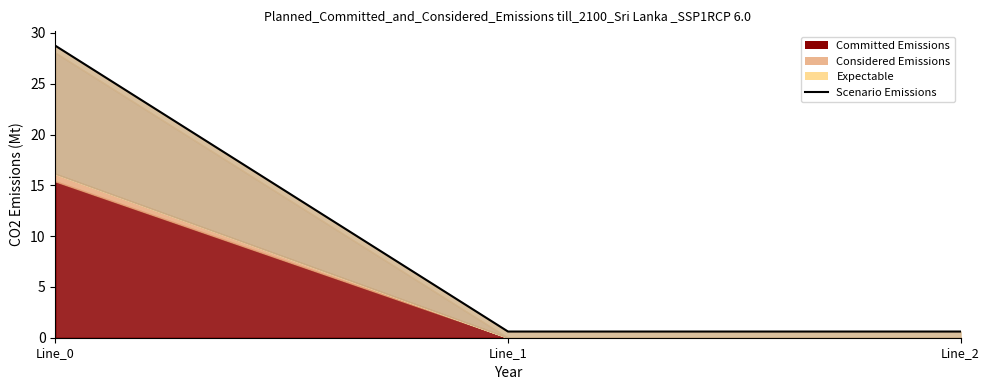

The value at Line_0 is 41.9. True or false?

False